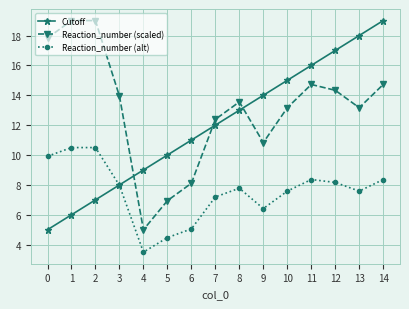

What are all the series names shown in the legend?

Cutoff, Reaction_number (scaled), Reaction_number (alt)